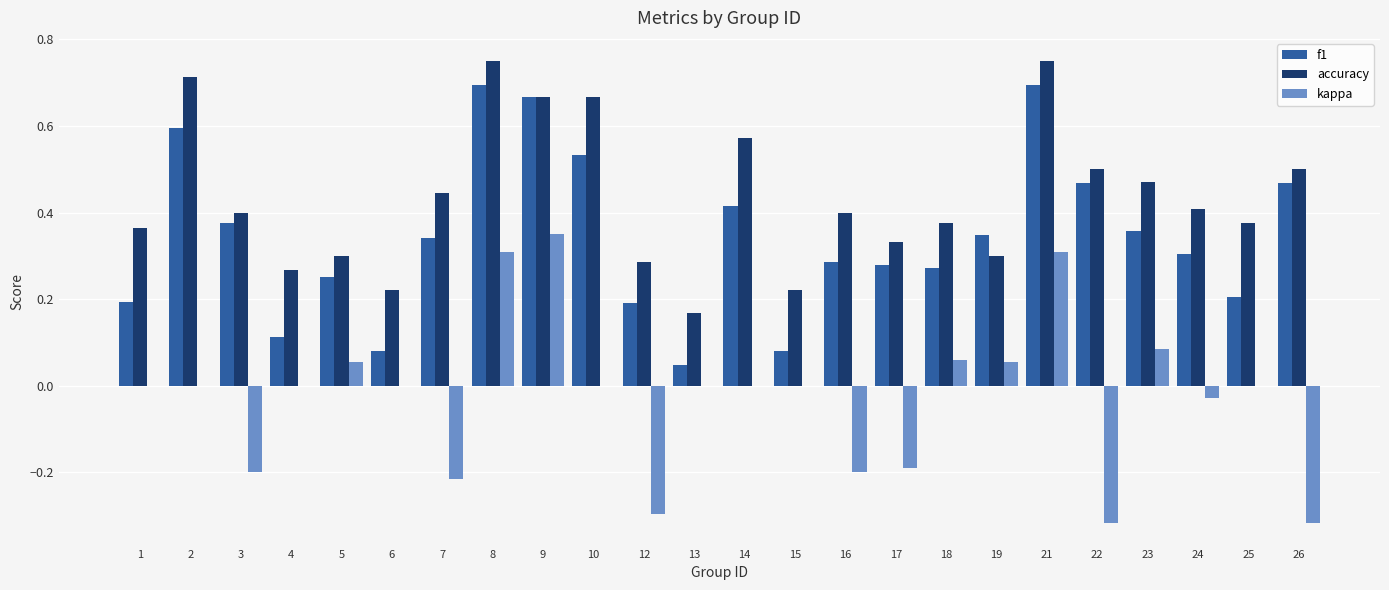

Count the number of categories in the chart.

24